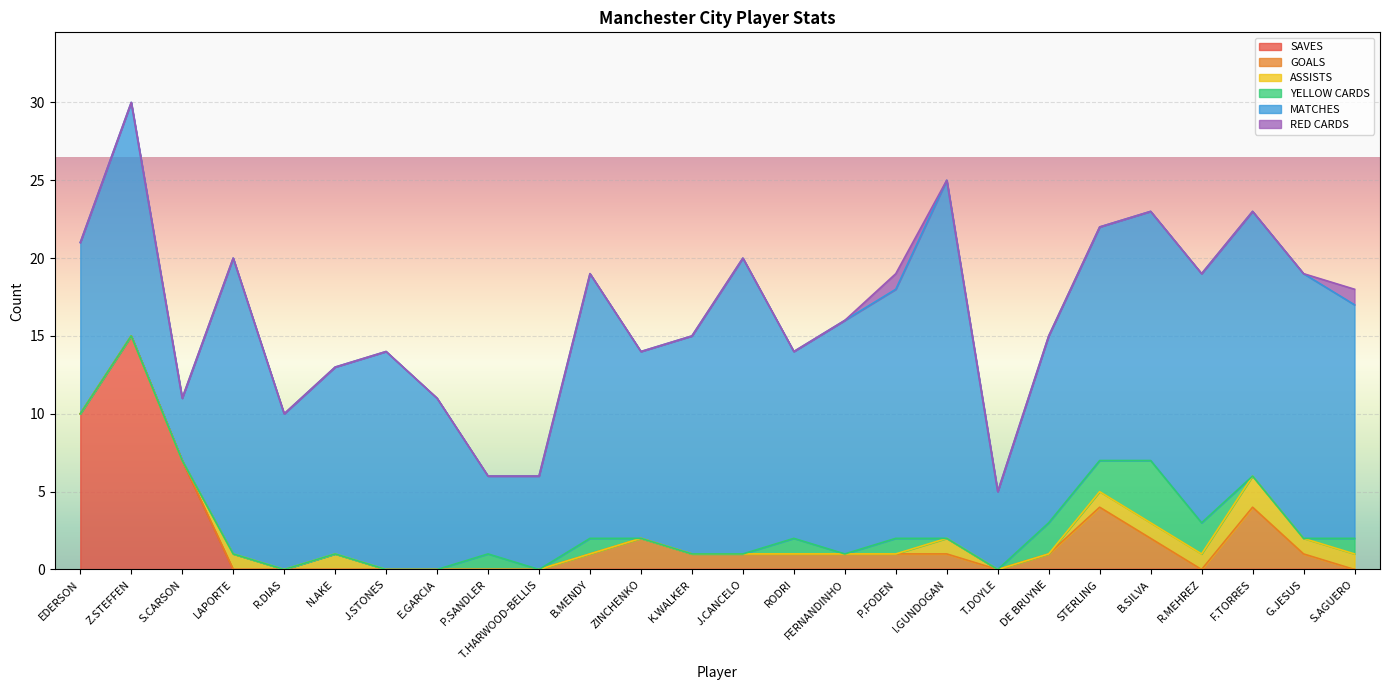

What is the sum of all GOALS values?

21